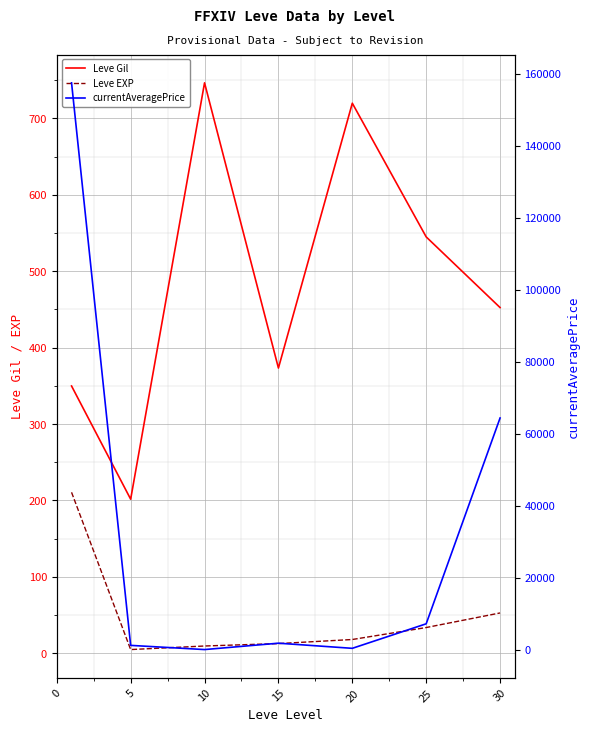

The value of Leve EXP at 20 is 27.5. True or false?

False